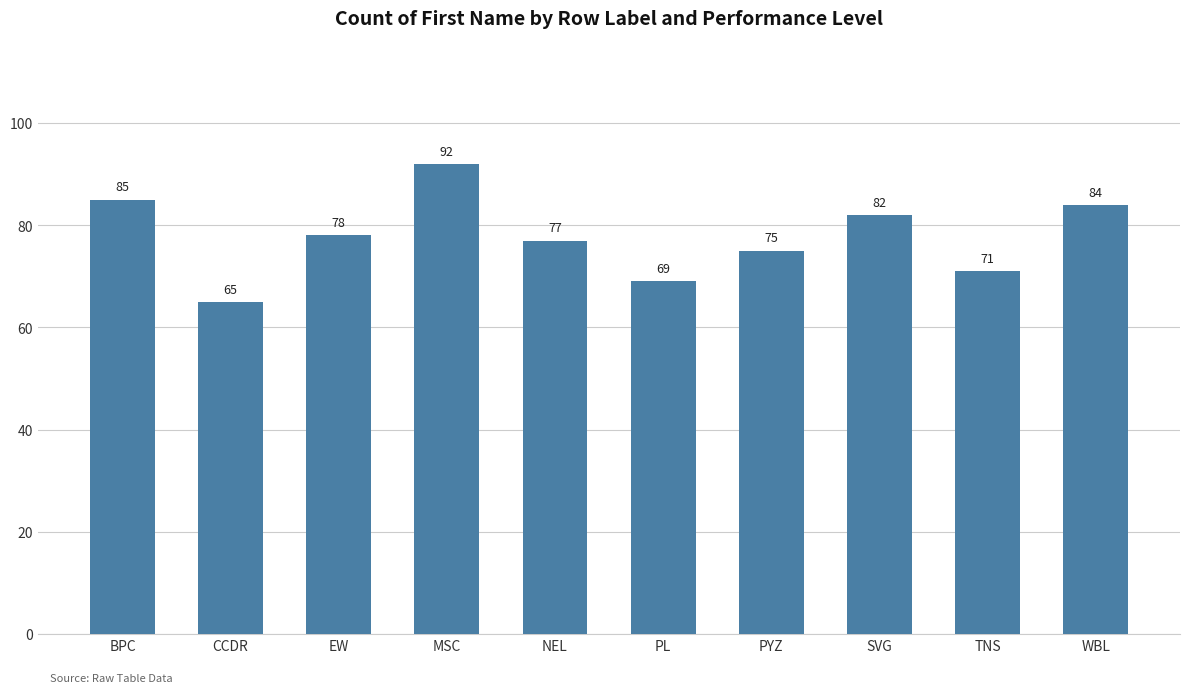

Reading right to left, list all the values displayed in this chart.

84	71	82	75	69	77	92	78	65	85